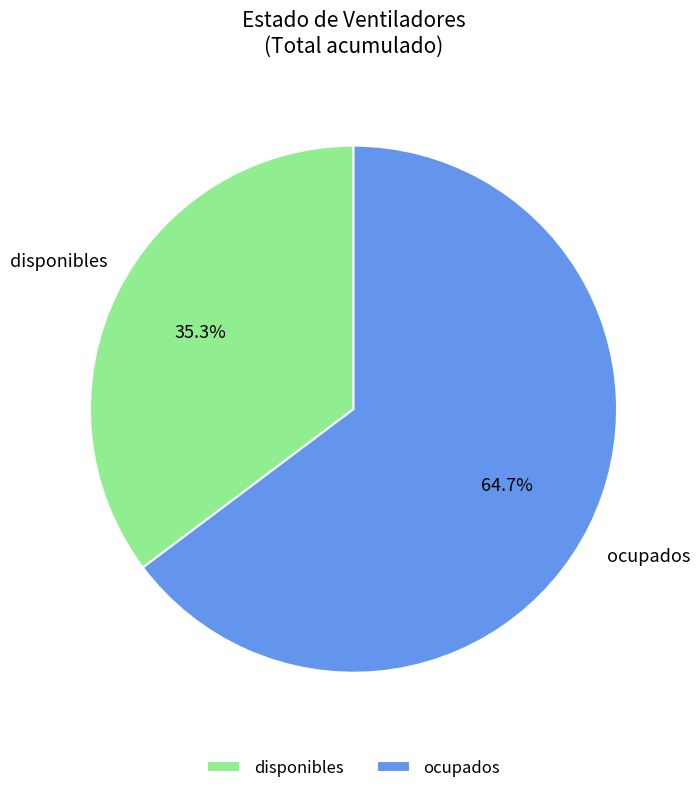

Rank the categories by value from highest to lowest.

ocupados, disponibles